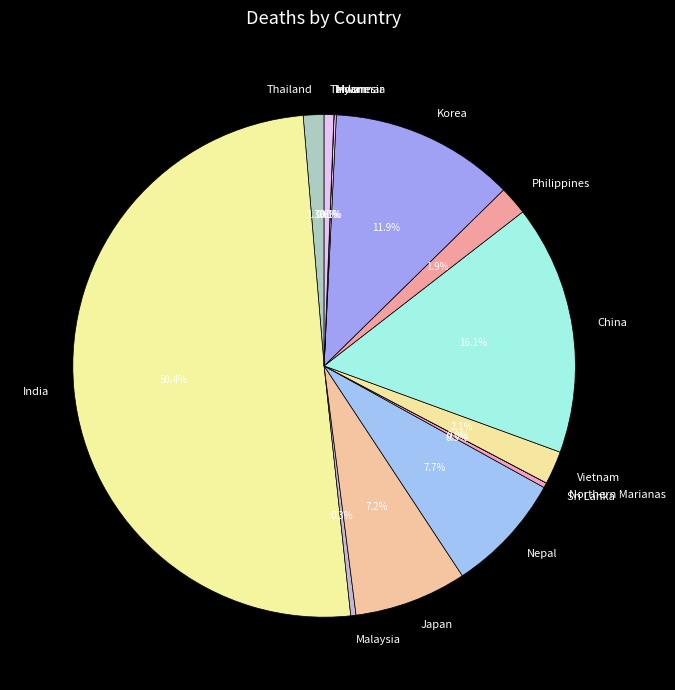

Combined, do Philippines and China account for over 50%?

No